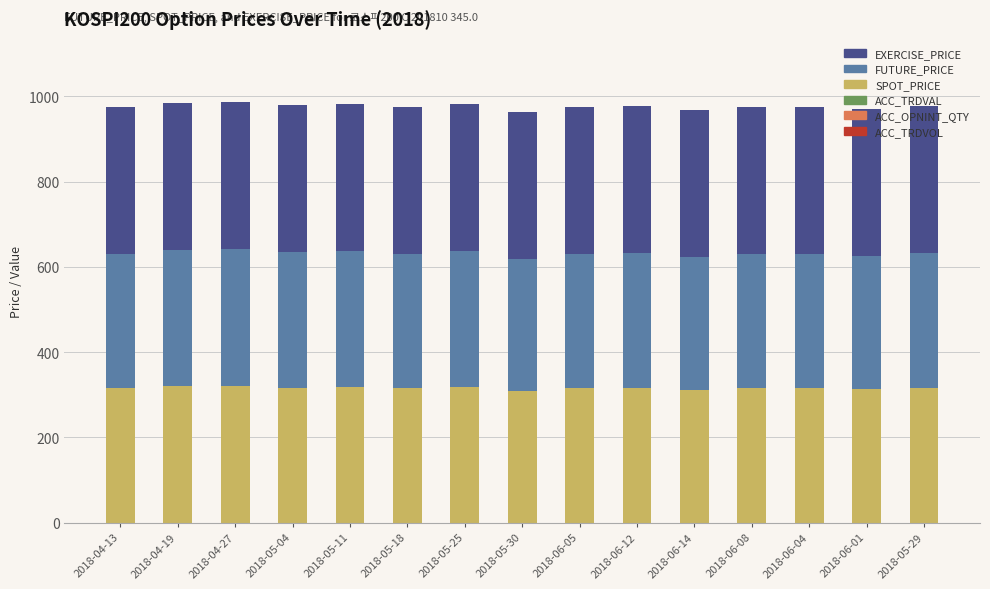

What is the total value across all series at 2018-06-14?

967.8